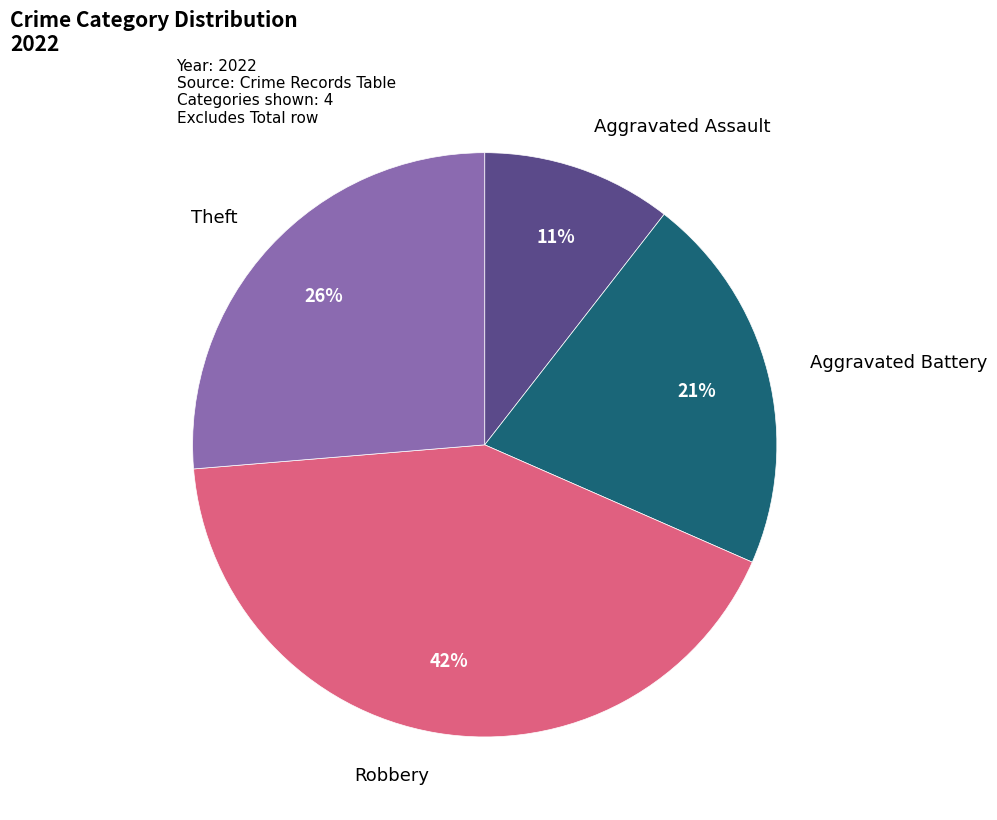

Which category has the smallest portion of the pie?

Aggravated Assault